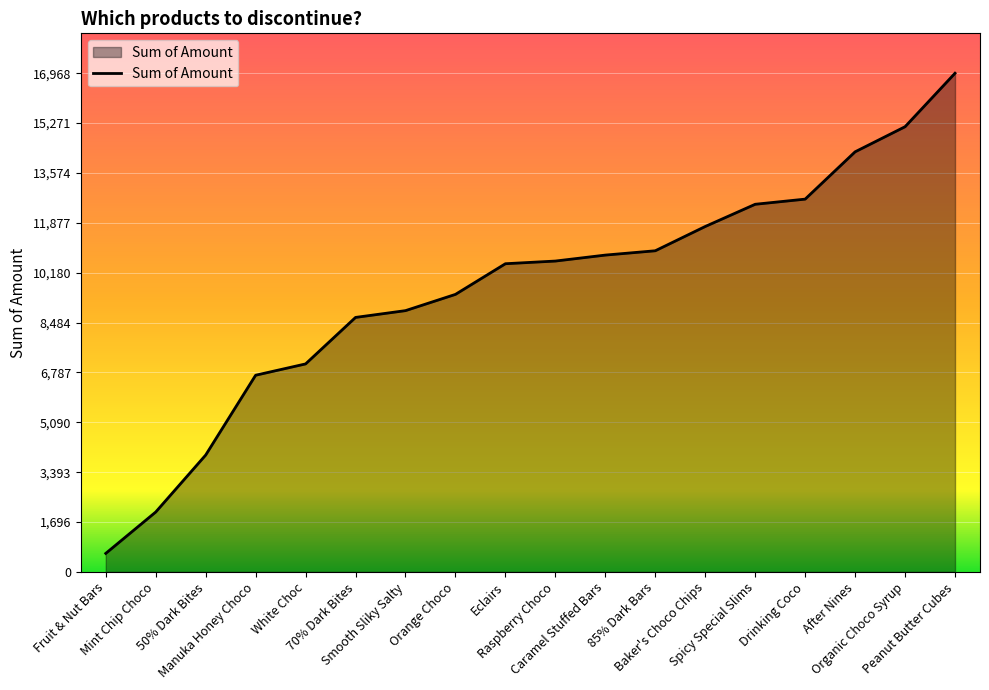

What is the minimum value shown in the chart?

630